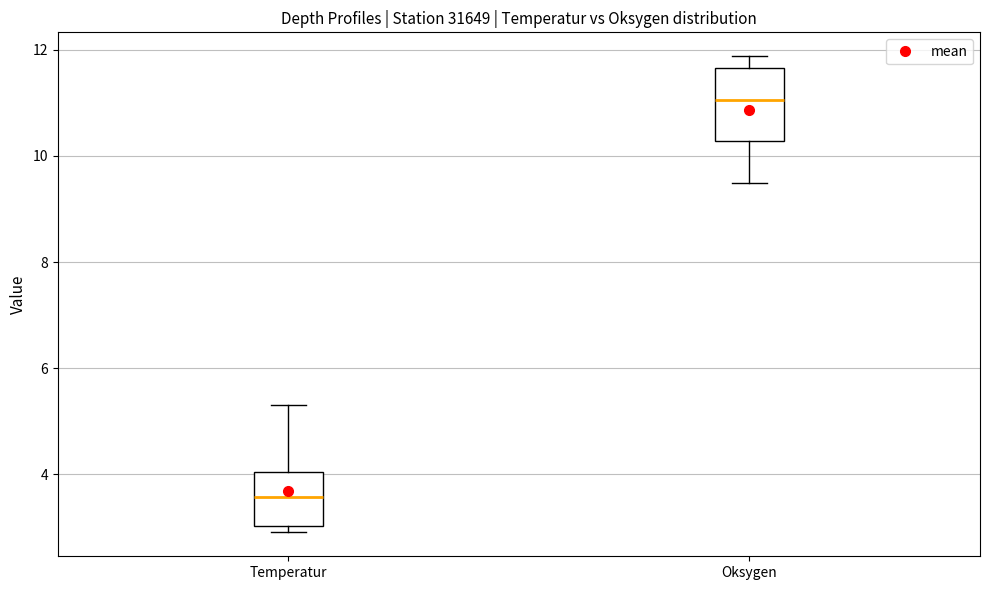

Which box is the tallest, from its lower edge to its upper edge?

Oksygen